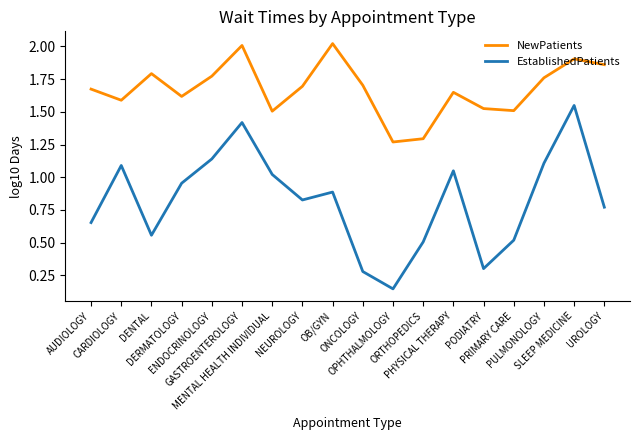

Rank the series by their average value, from lowest to highest.

EstablishedPatients, NewPatients